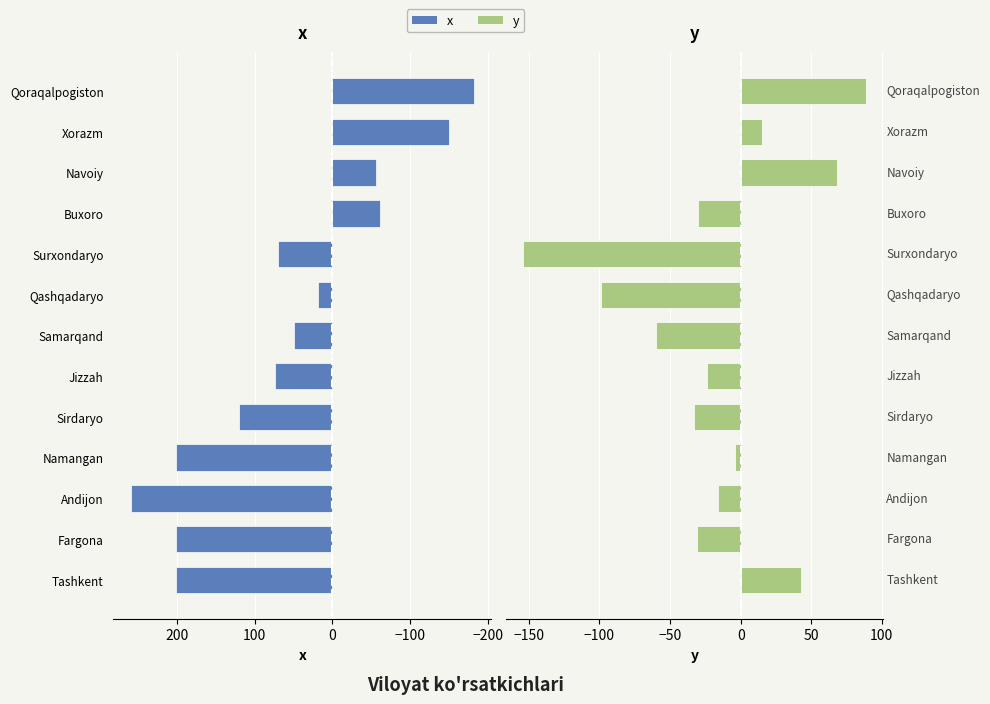

Are the bars grouped side by side (vs. stacked)?

Yes